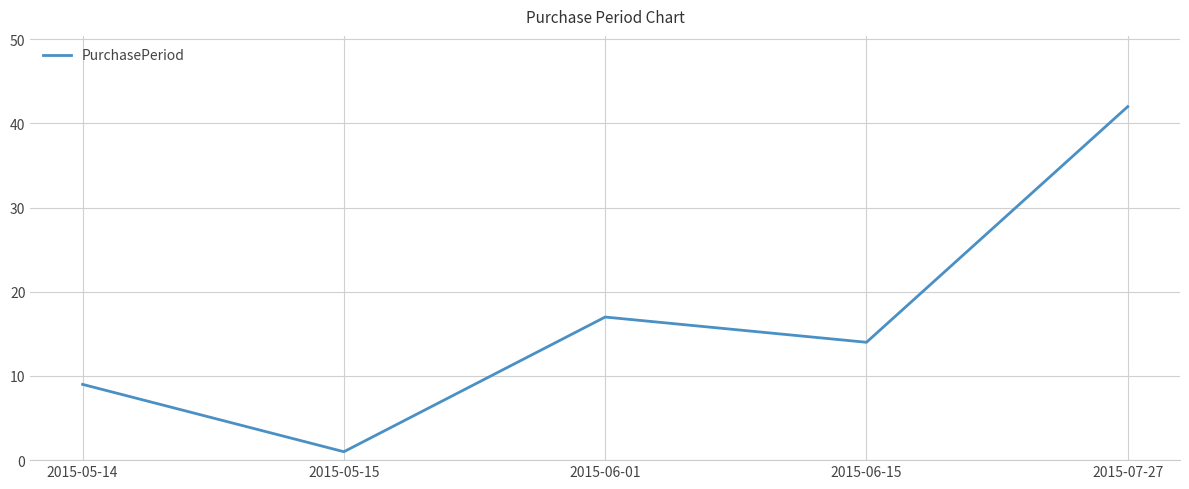

The chart shows a value of 11 at 2015-06-01. True or false?

False